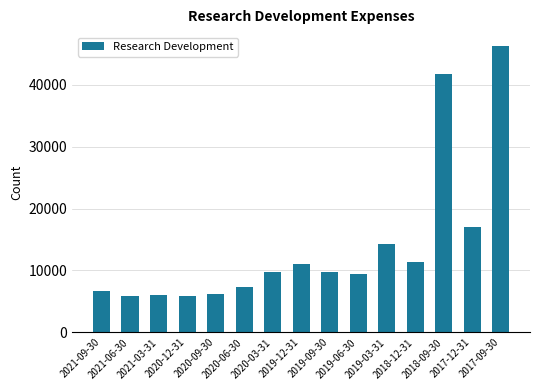

How many data points are less than 9800?

7